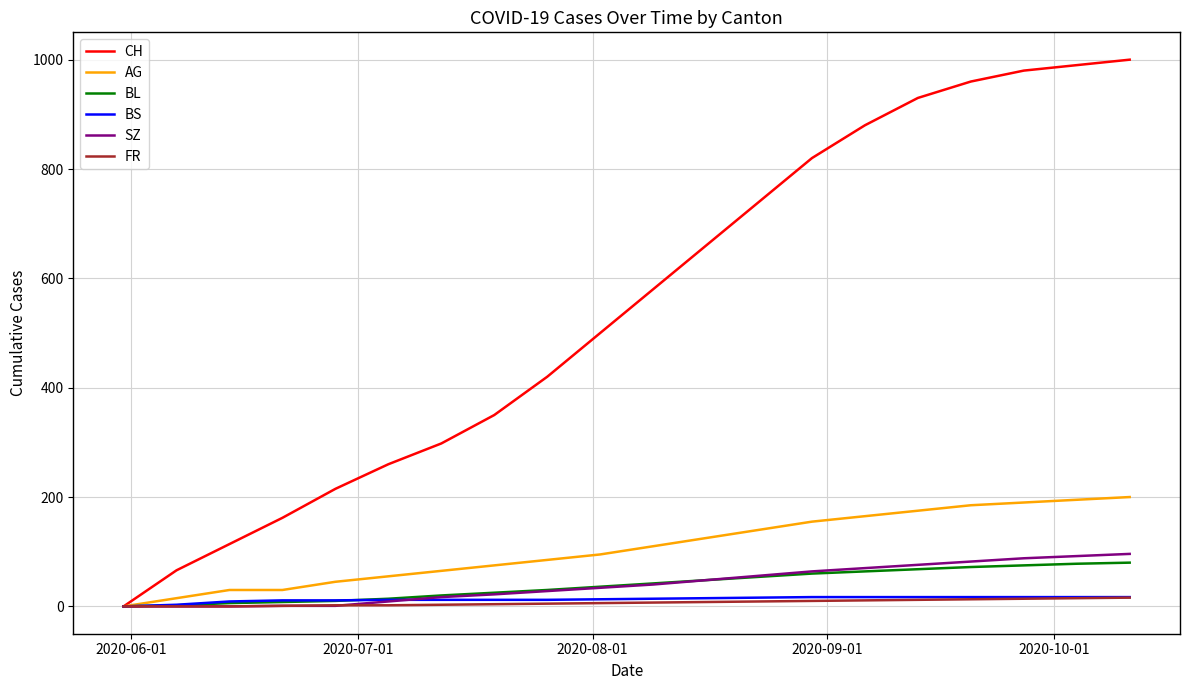

What is the highest value of the AG series?

200